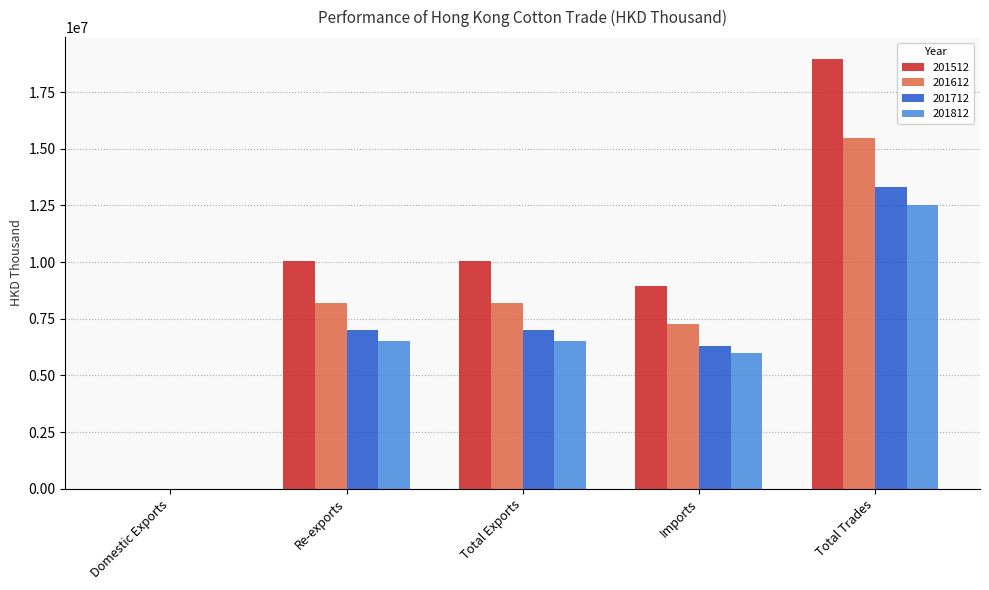

Which label corresponds to the largest value in the chart?

Total Trades